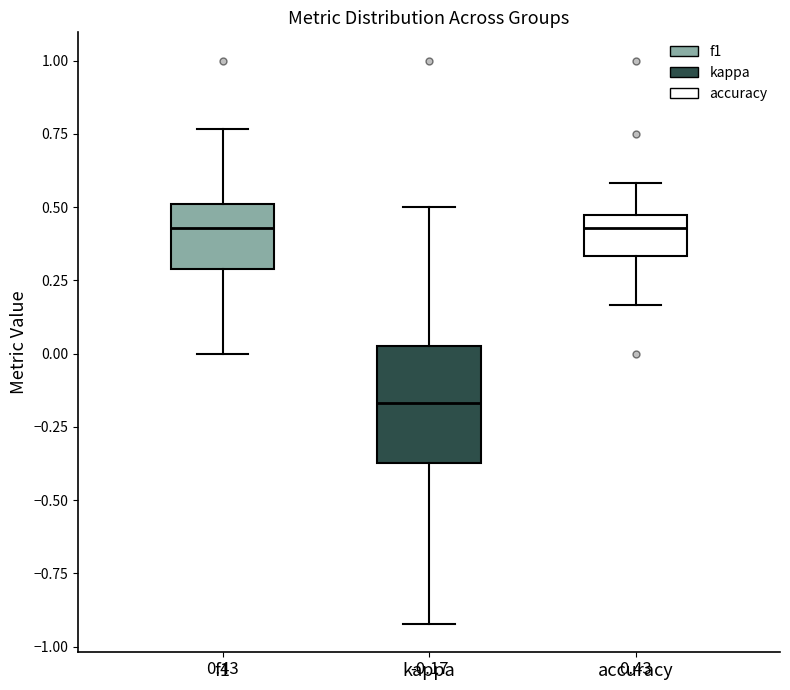

Comparing the boxes themselves (not the whiskers), which one is the tallest?

kappa